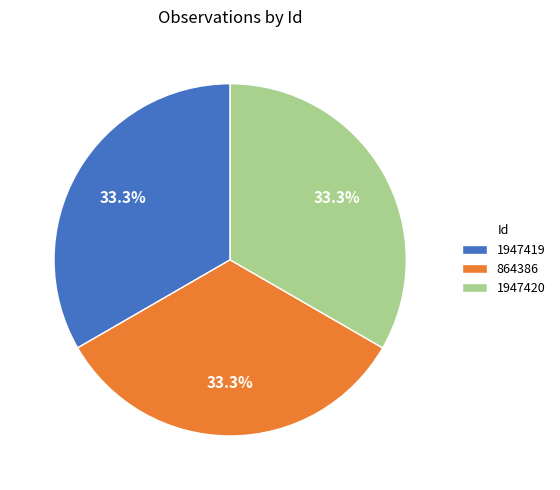

What is the total percentage of 1947419 and 864386?

66.7%